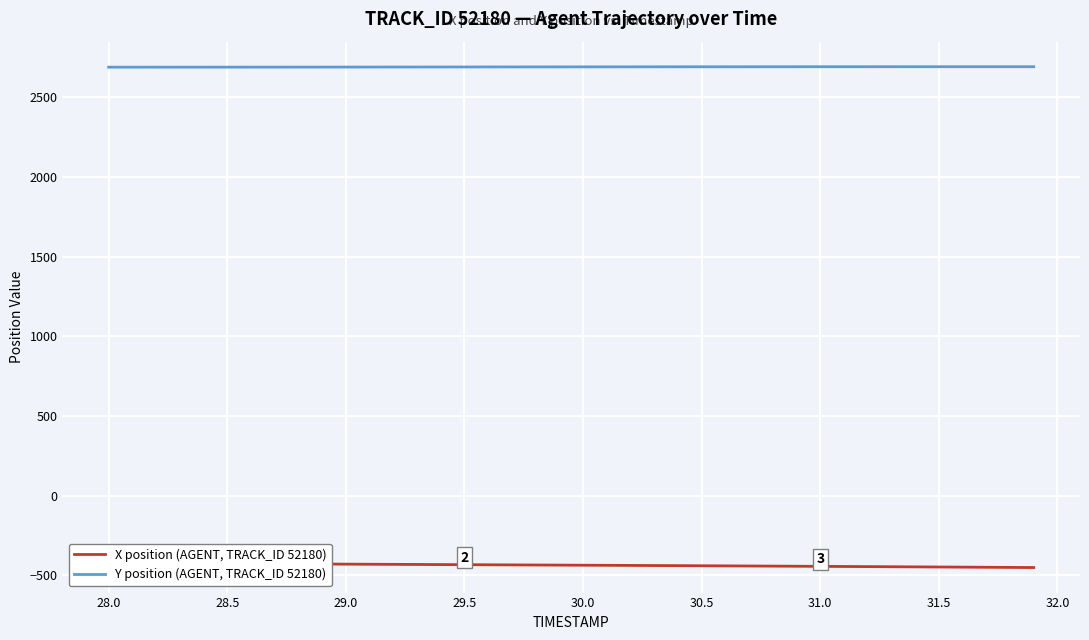

Which series has the largest total across all categories?

Y position (AGENT, TRACK_ID 52180)